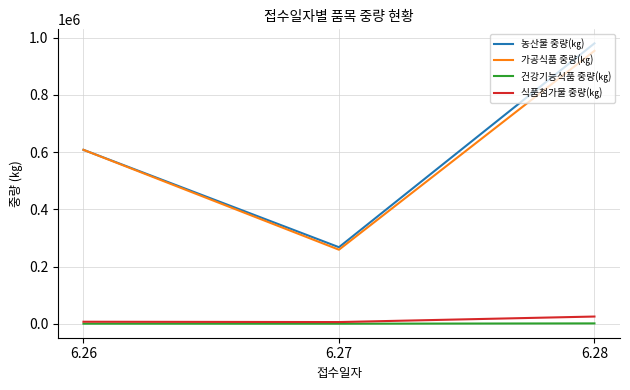

What is the difference between the 식품첨가물 중량(㎏) values at 6.27 and 6.28?

19330